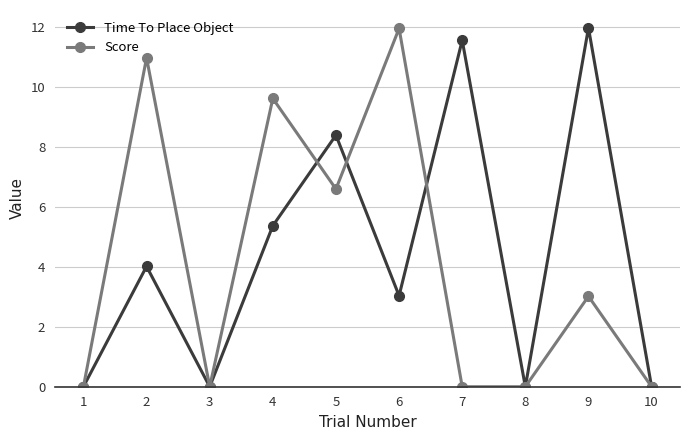

Is the value of Time To Place Object at 7 greater than the value of Score at 4?

Yes